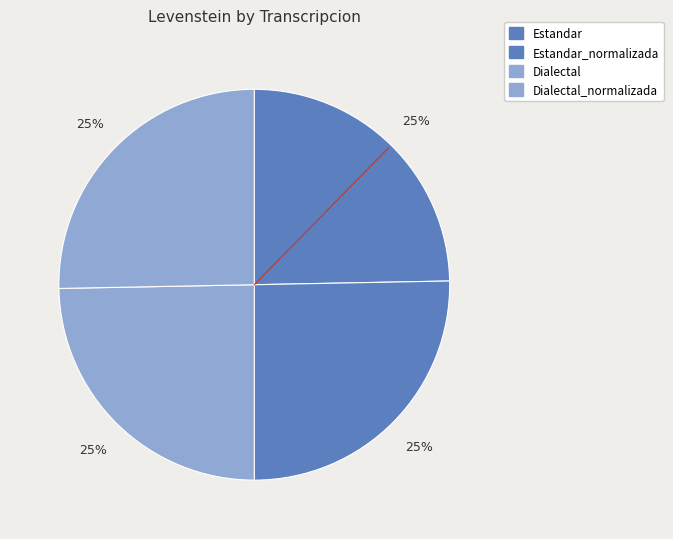

Does Dialectal represent more than half of the total?

No